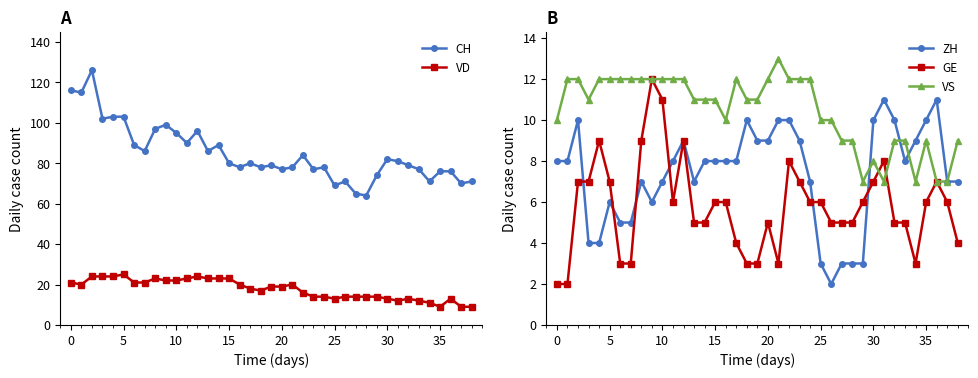

Is it true that VS equals 4 at 30?

False